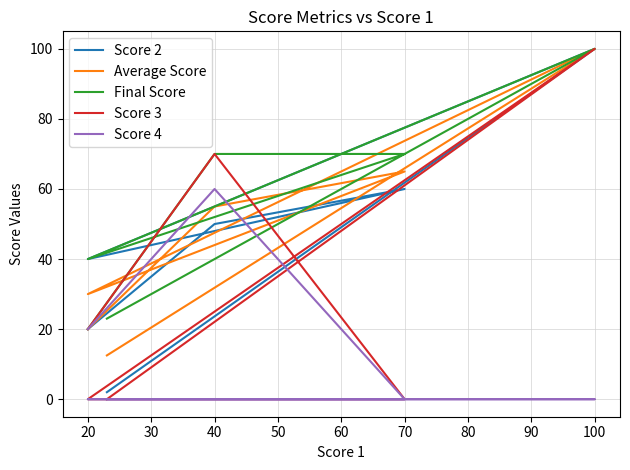

How many Score 4 values are between 0 and 20?

5